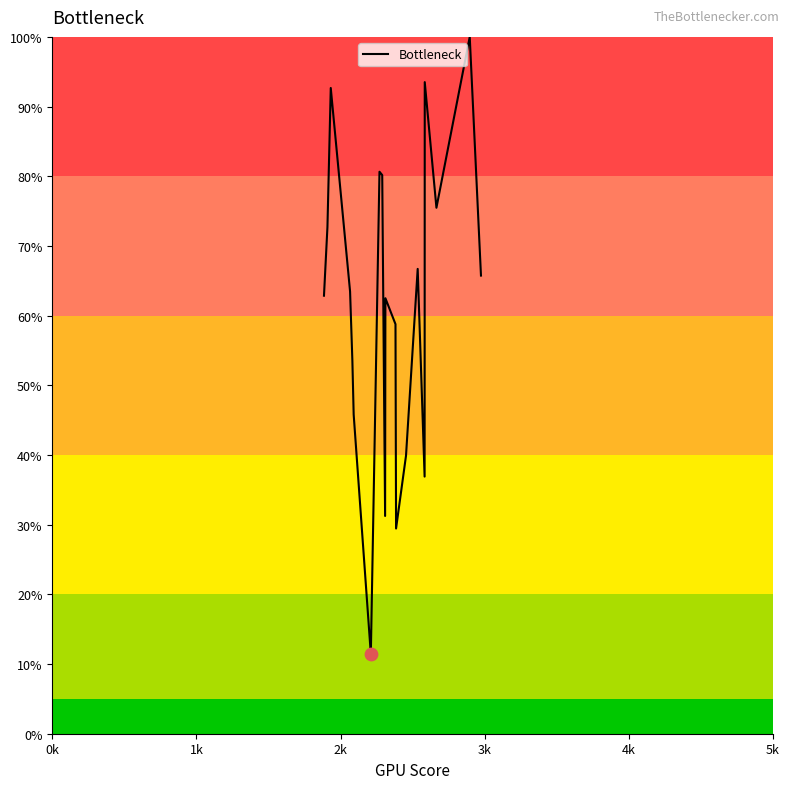

What is the smallest value displayed?

11.4